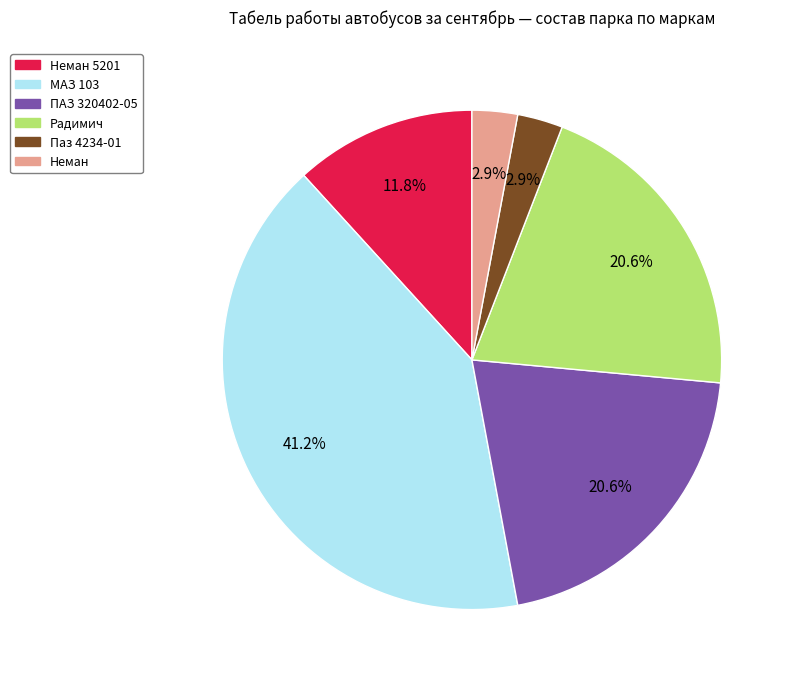

Combined, do Неман and Радимич account for over 50%?

No